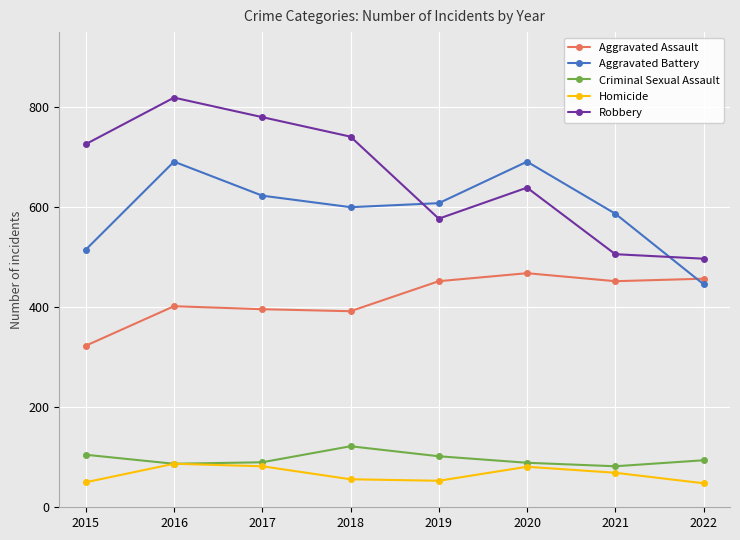

What is the spread (max minus min) of values at 2016?

732